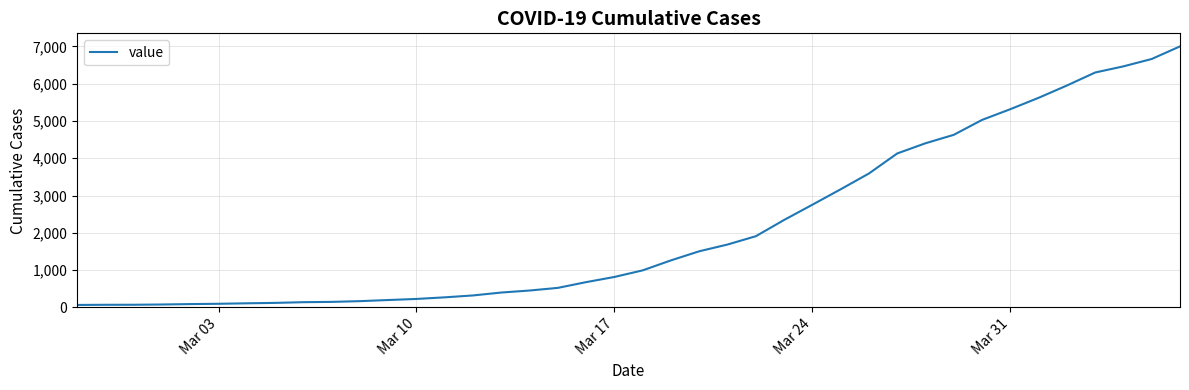

What is the greatest value displayed?

7001